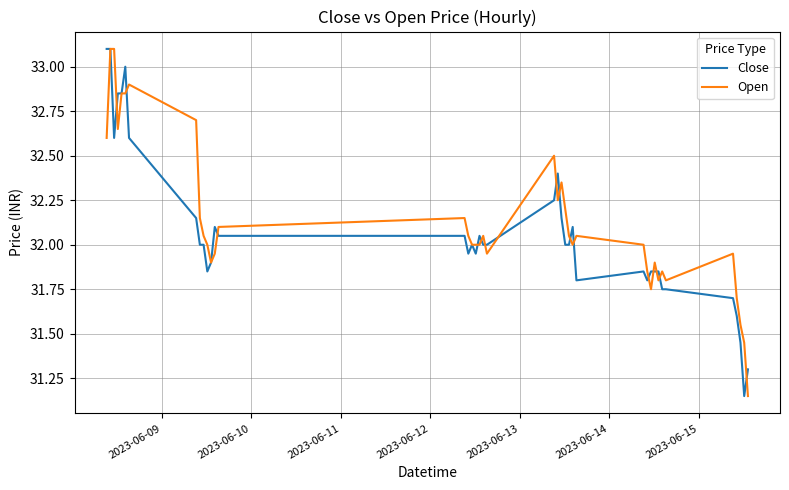

Count the number of data series in this chart.

2